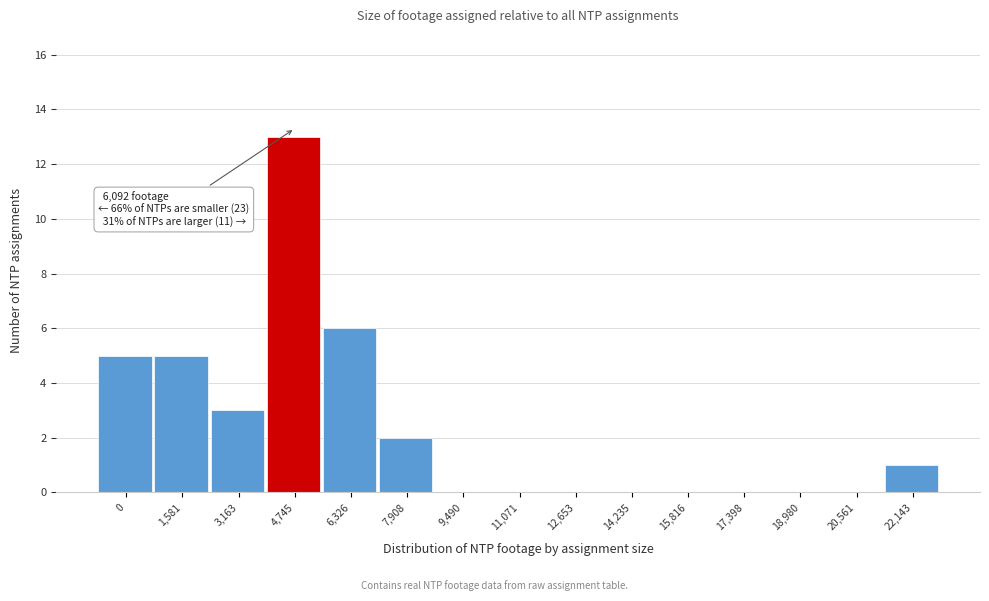

Reading left to right, transcribe all the data shown in this chart.

0=5	1,581=5	3,163=3	4,745=13	6,326=6	7,908=2	9,490=0	11,071=0	12,653=0	14,235=0	15,816=0	17,398=0	18,980=0	20,561=0	22,143=1